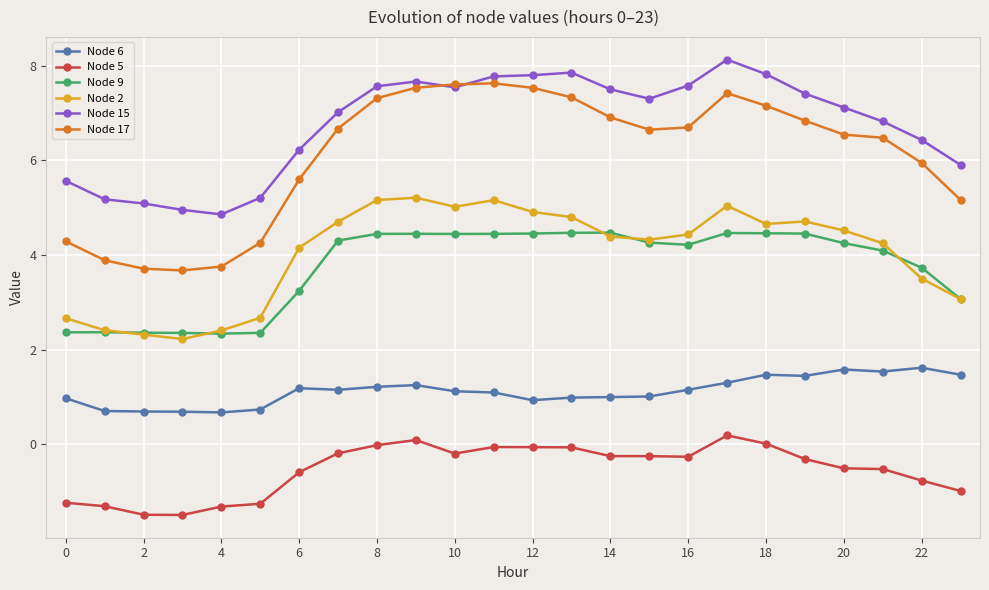

True or false: Node 15 has more than 2 interior local peaks.

True